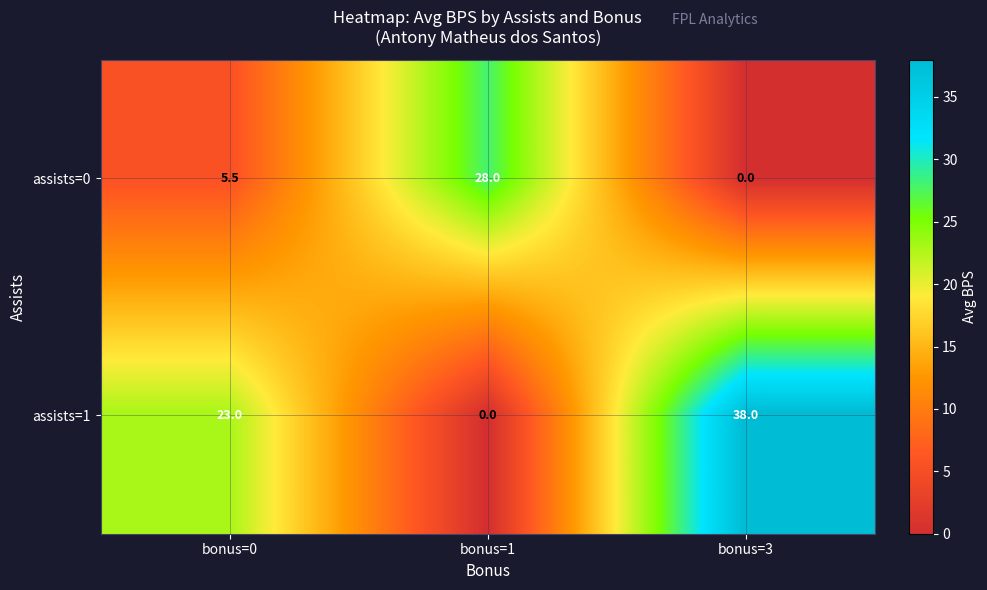

Which category has the highest value in the assists=0 series?

bonus=1